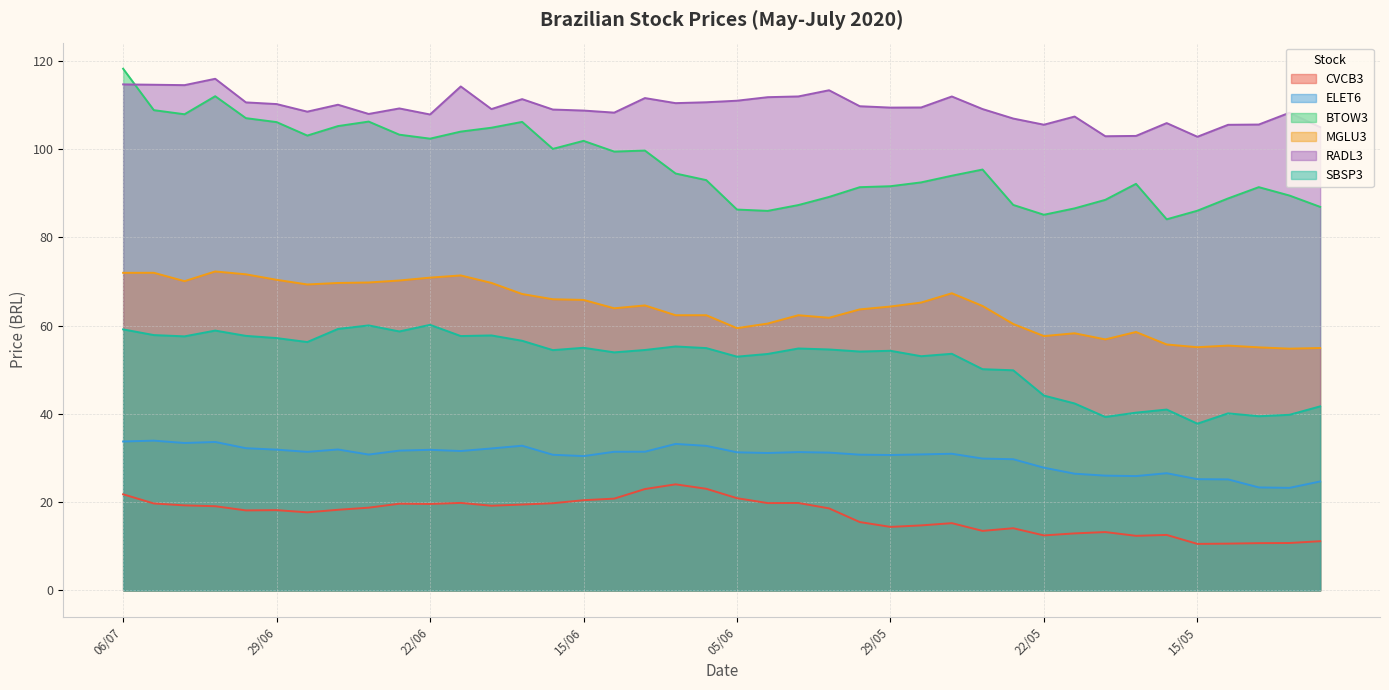

What is the highest value of the BTOW3 series?

118.2